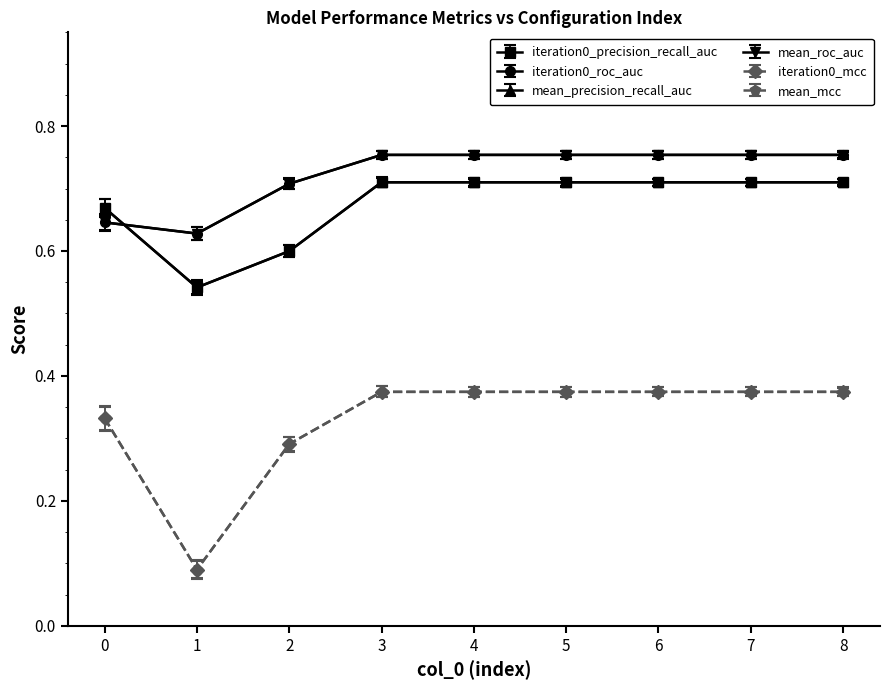

What is the smallest value displayed?

0.1